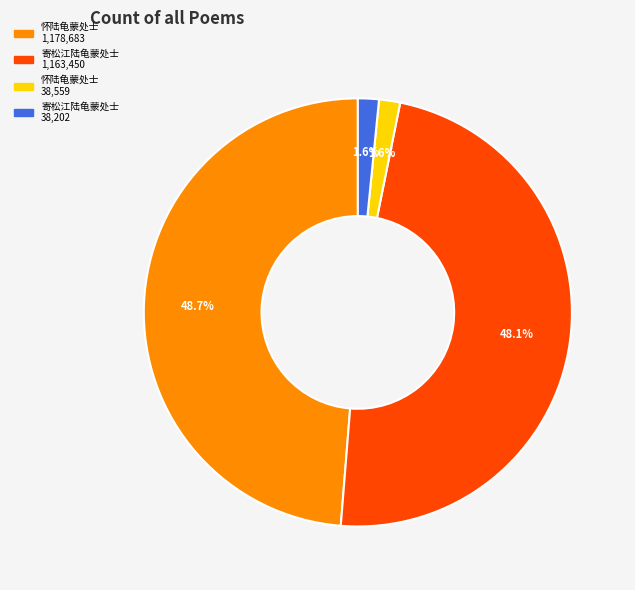

Is there any slice that represents more than half of the pie?

No